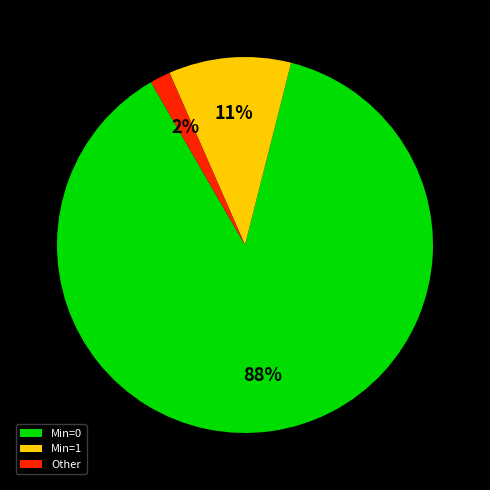

True or false: Min=0 accounts for 99% of the total.

False